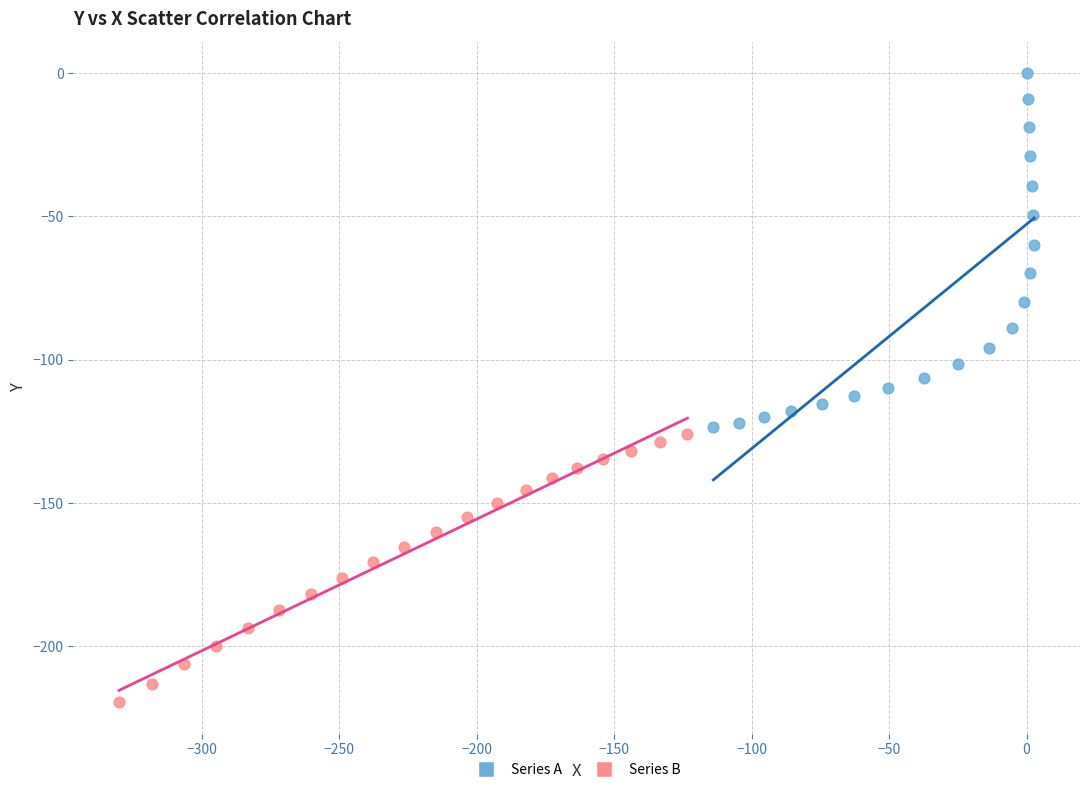

Which series contains the highest Y value?

Series A